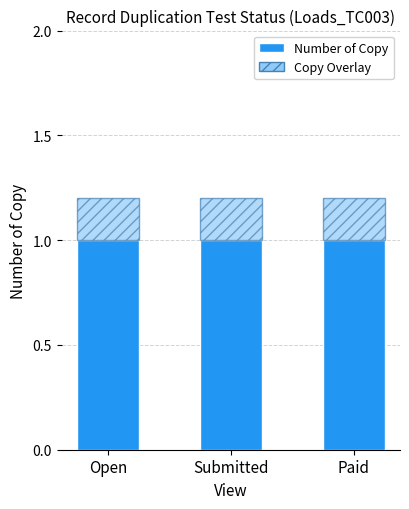

What is the sum of the Number of Copy values at Paid and Submitted?

2.0